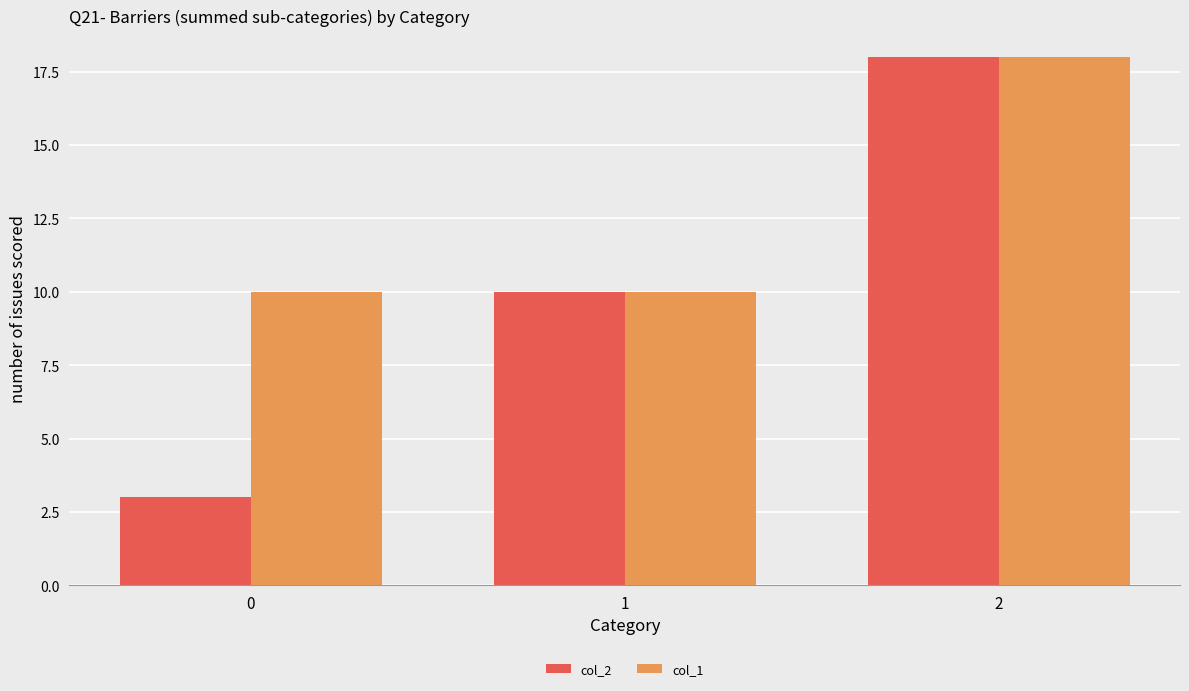

What is the highest value of the col_1 series?

18